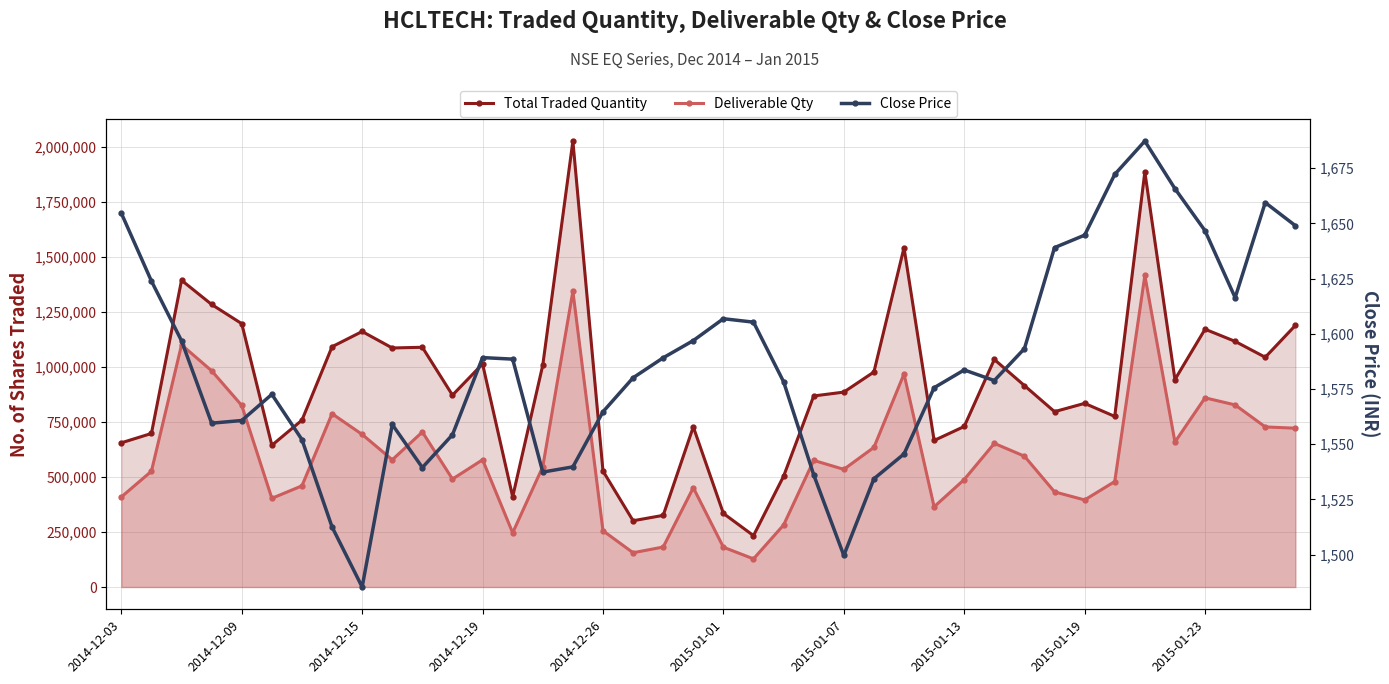

What is the value of the Close Price point at the 17th from the left?

1564.7